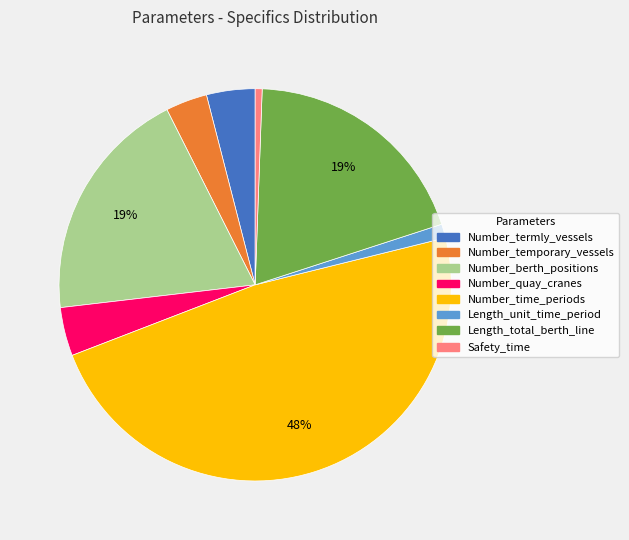

Which slice is the largest?

Number_time_periods